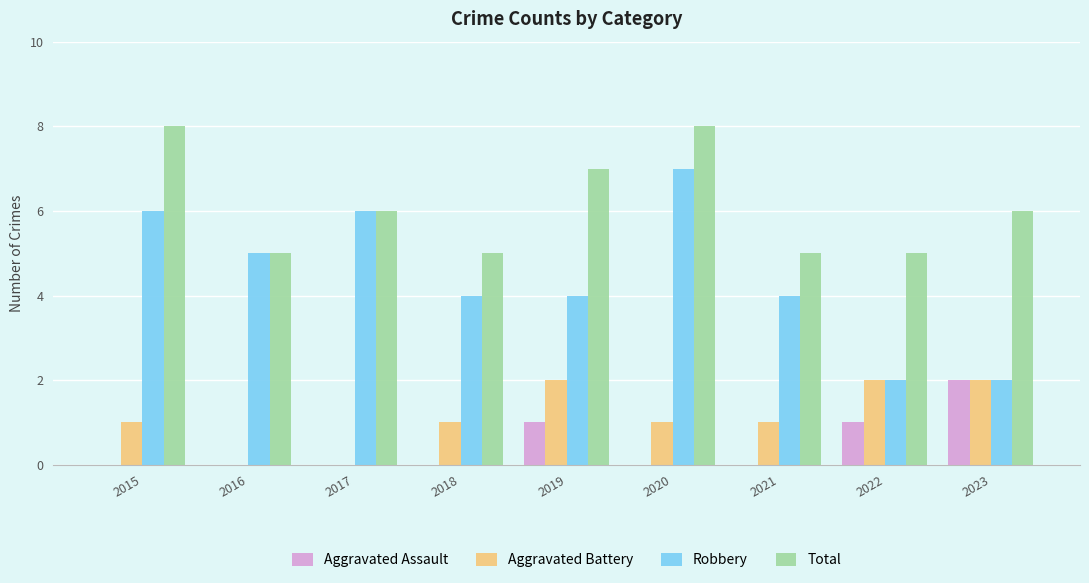

Is it true that Robbery equals 7 at 2016?

False